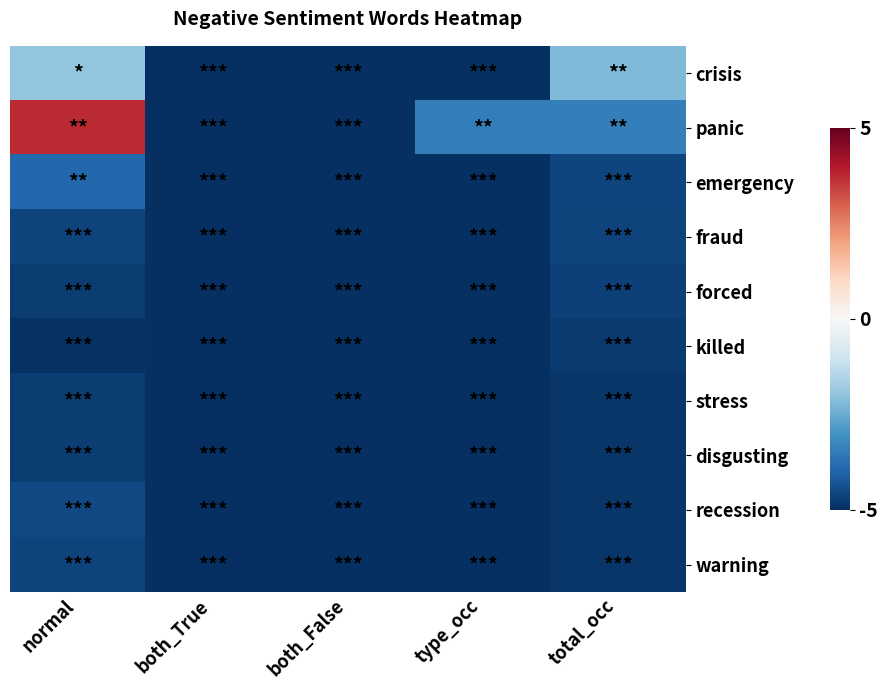

At both_True, list the series in order from smallest to largest.

crisis, emergency, fraud, forced, killed, stress, disgusting, recession, warning, panic